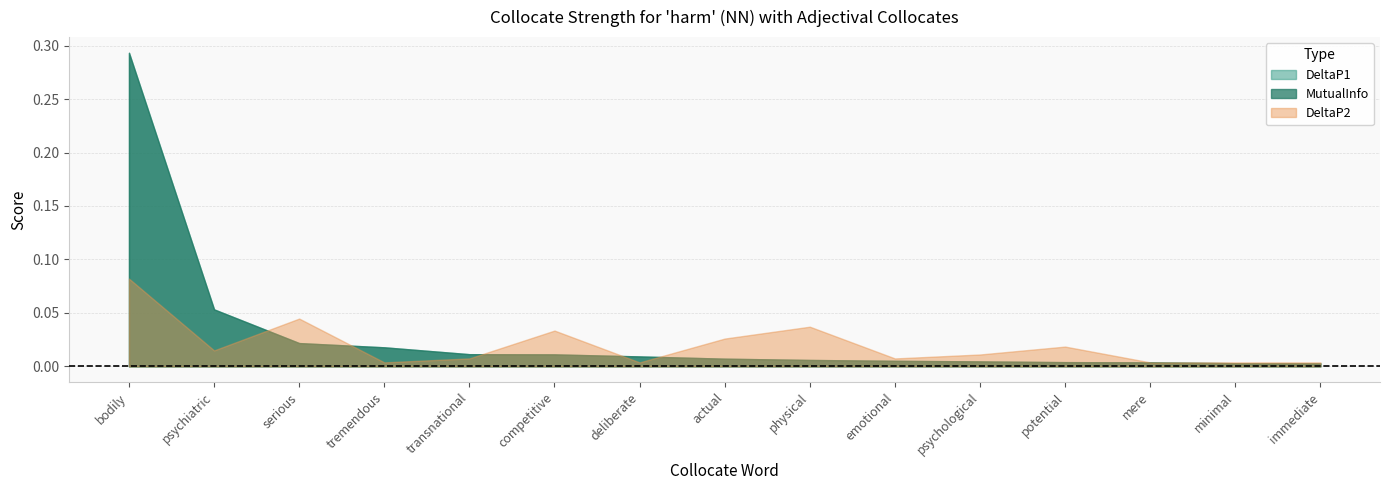

True or false: MutualInfo has more than 1 interior local peaks.

False